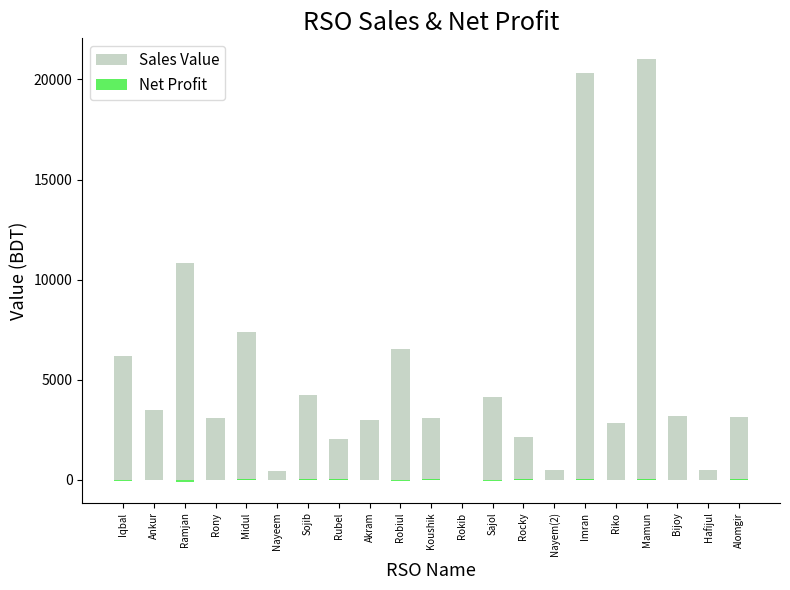

Reading left to right, list all the values displayed in this chart.

Sales Value: Iqbal=6208.0	Ankur=3508.0	Ramjan=10819.0	Rony=3086.0	Midul=7394.0	Nayeem=459.0	Sojib=4215.0	Rubel=2049.0	Akram=2984.0	Robiul=6542.0	Koushik=3084.0	Rokib=0.0	Sajol=4115.0	Rocky=2160.0	Nayem(2)=516.0	Imran=20309.0	Riko=2827.0	Mamun=21000.0	Bijoy=3177.0	Hafijul=514.0	Alomgir=3129.0
Net Profit: Iqbal=-61.0	Ankur=-23.7	Ramjan=-88.2	Rony=8.3	Midul=19.2	Nayeem=4.4	Sojib=40.0	Rubel=19.5	Akram=-21.7	Robiul=-74.9	Koushik=29.3	Rokib=0.0	Sajol=-80.9	Rocky=20.5	Nayem(2)=4.9	Imran=42.9	Riko=-3.1	Mamun=56.5	Bijoy=-19.8	Hafijul=4.9	Alomgir=29.7